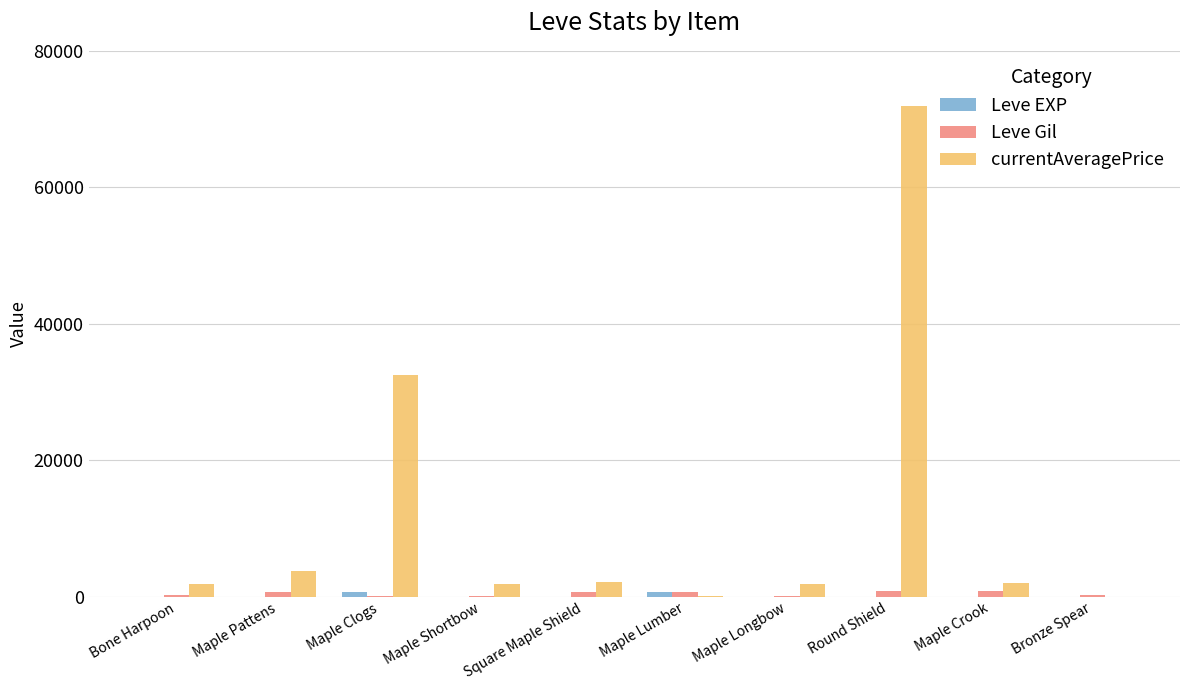

How many distinct data groups are displayed?

3